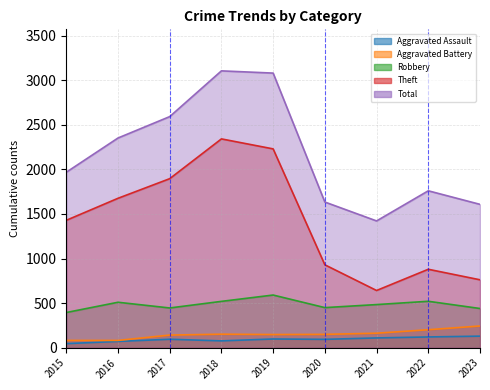

How many lines are shown in the chart?

5